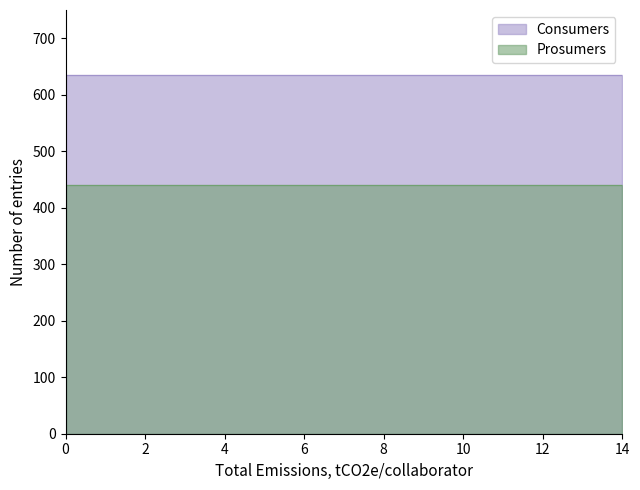

True or false: Prosumers and Consumers cross at least once.

False